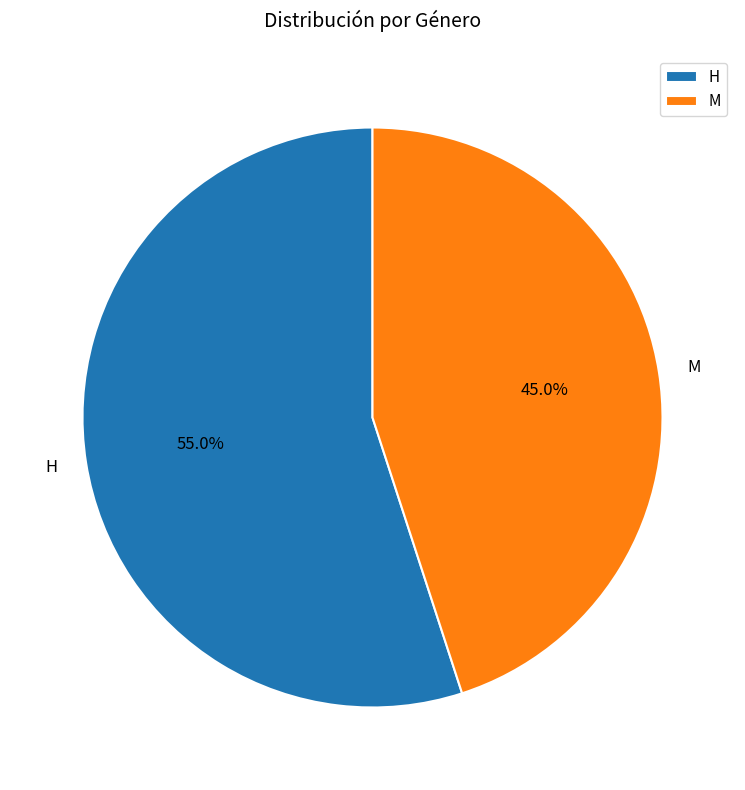

To the nearest percent, what portion does M represent?

45%